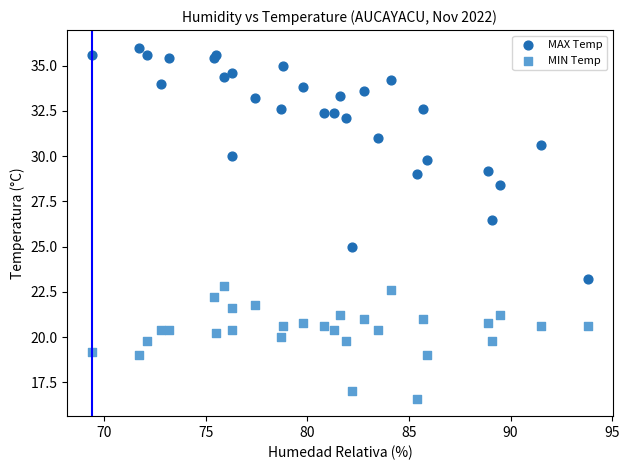

Which series reaches the minimum Y coordinate?

MIN Temp